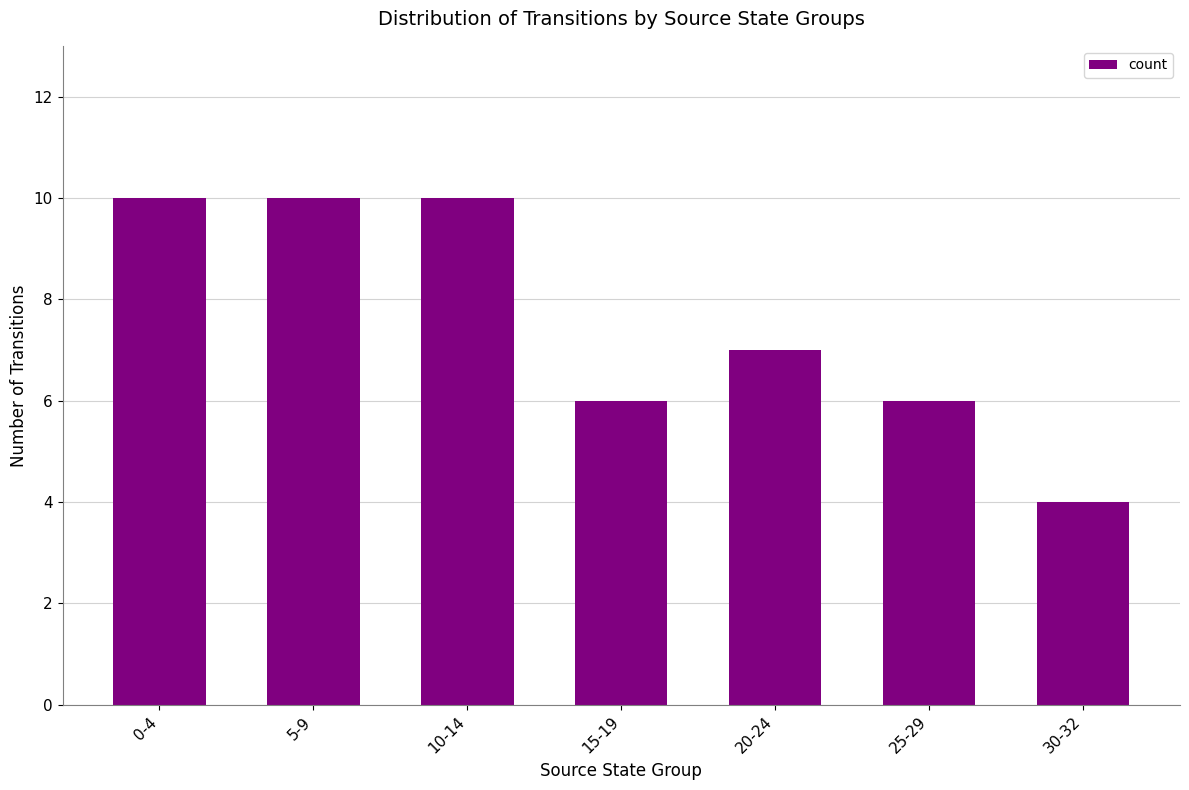

Are the bars horizontal?

No